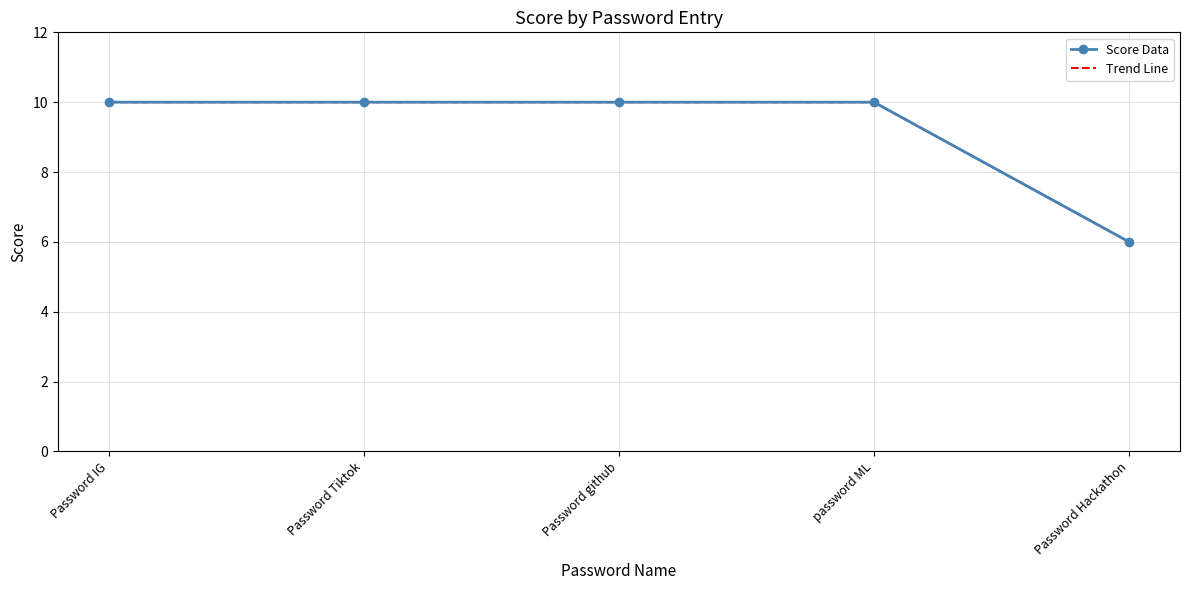

What is the label of the 1st point from the right?

Password Hackathon